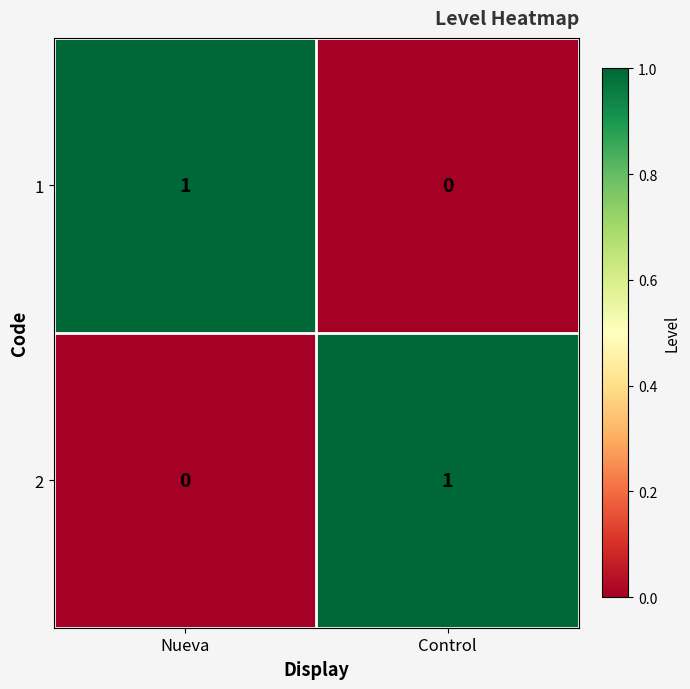

Reading left to right, extract all data points from this chart.

1: 1	0
2: 0	1